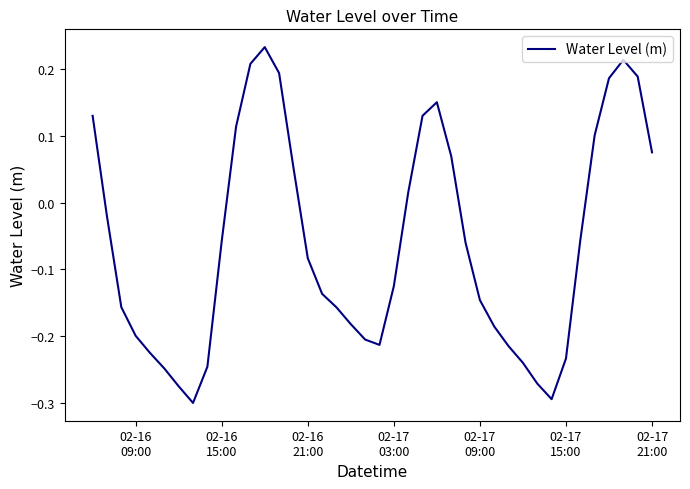

How many lines are shown in the chart?

1